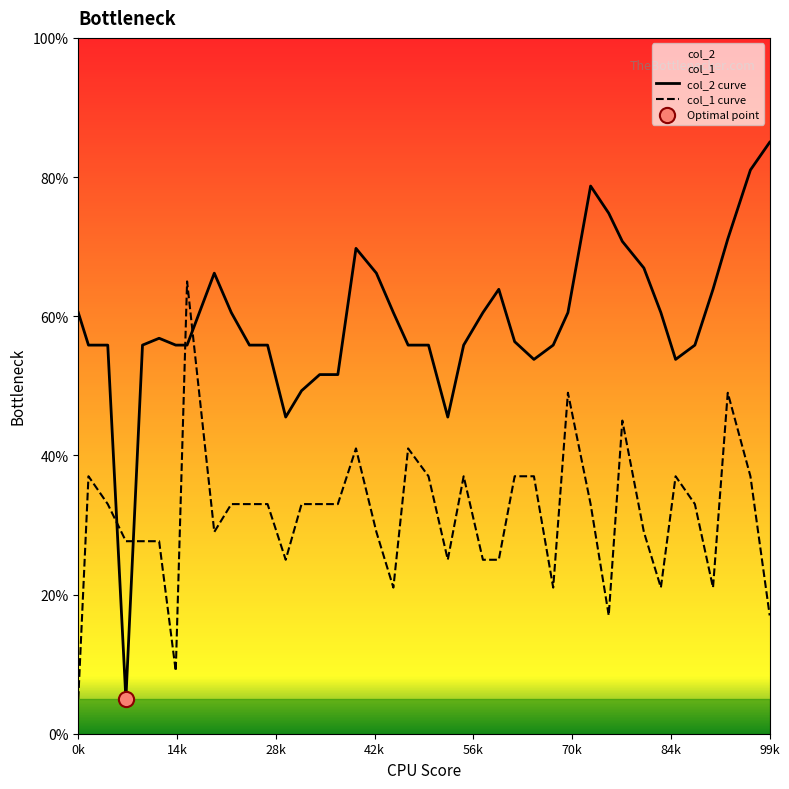

At how many categories does at least one series exceed 76?

3